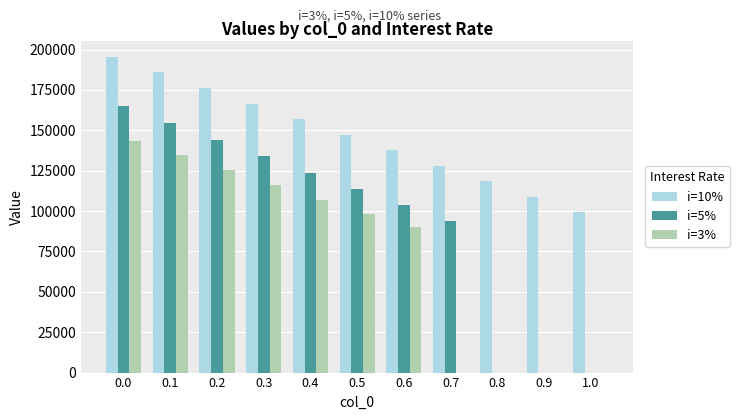

Reading left to right, transcribe all the data shown in this chart.

i=10%: 195468.0	185809.0	176152.0	166493.0	156834.0	147185.0	137613.0	128042.0	118472.0	108900.0	99419.0
i=5%: 165012.0	154644.0	144276.0	133908.0	123540.0	113703.0	103866.0	93533.0	0.0	0.0	0.0
i=3%: 143615.7	134470.0	125324.3	116178.7	107033.0	97887.3	89877.0	0.0	0.0	0.0	0.0